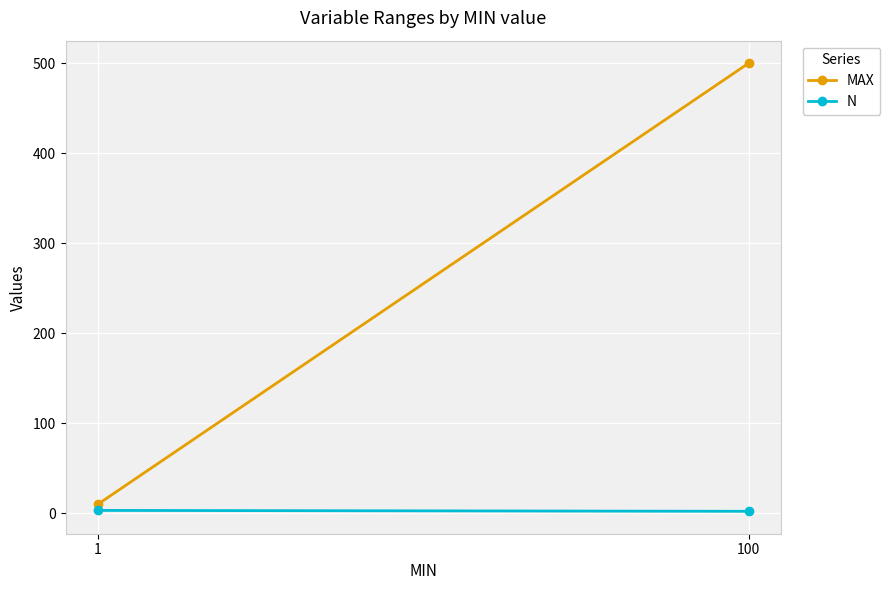

What is the total value across all series at 100?

502